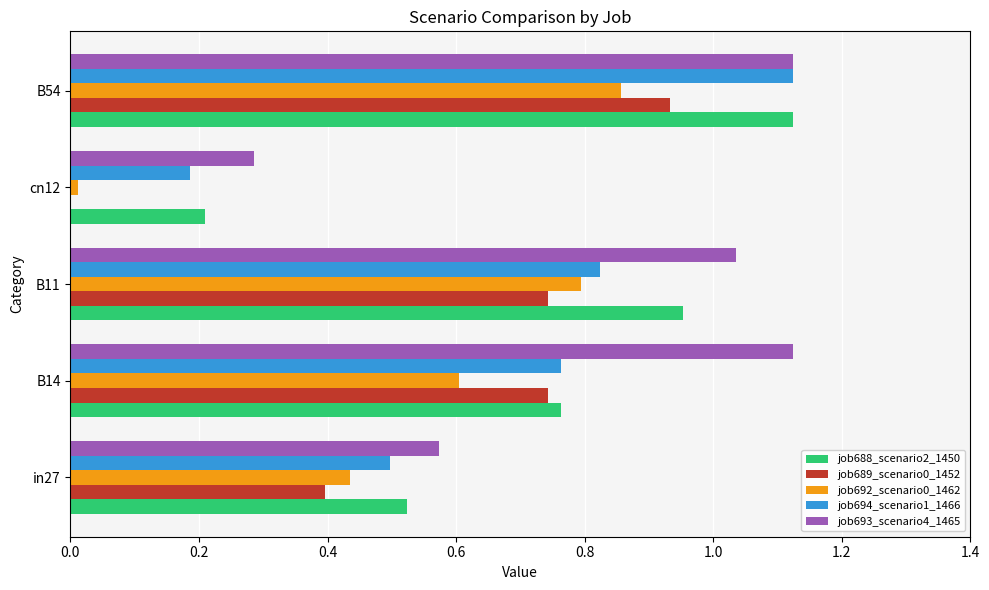

Between in27 and B54, which series saw the biggest shift?

job694_scenario1_1466